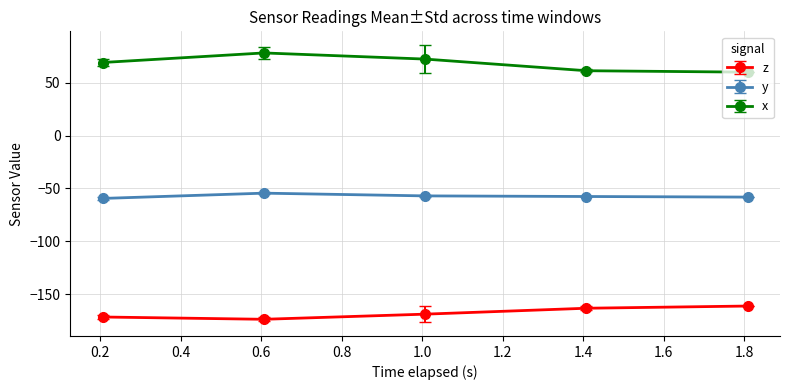

What is the value of the z point at the 3rd from the left?

-169.1